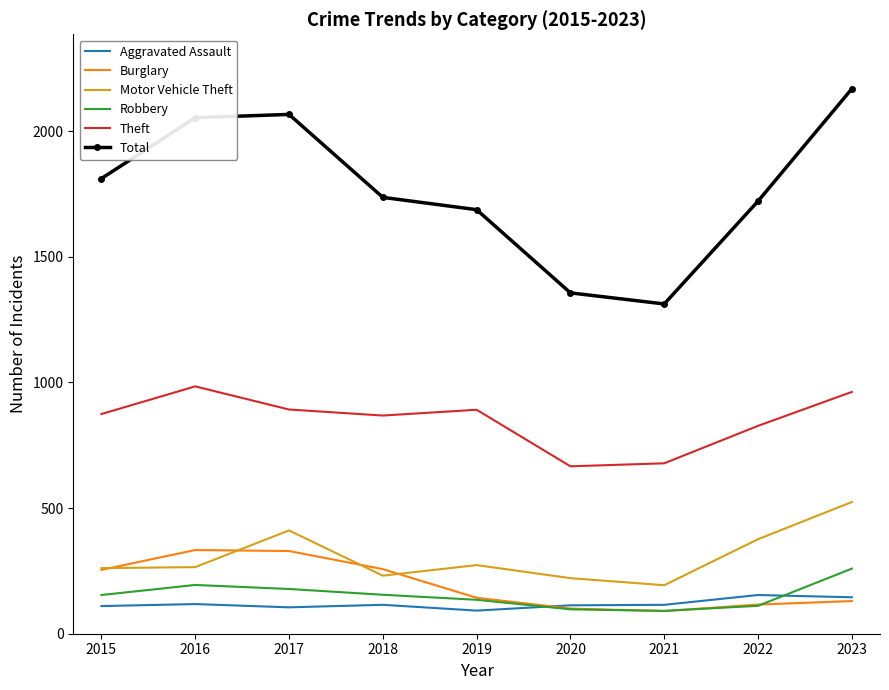

Which series changed the most between 2017 and 2022?

Total